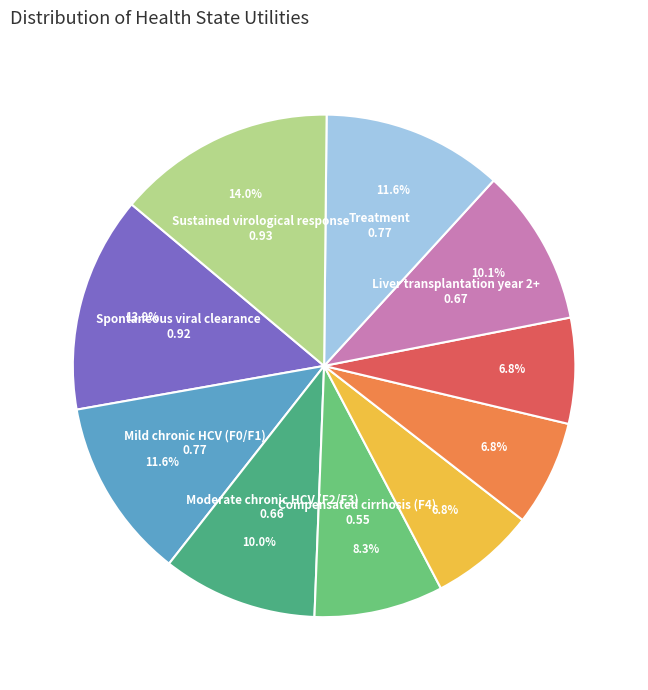

Is there a majority slice in this chart?

No